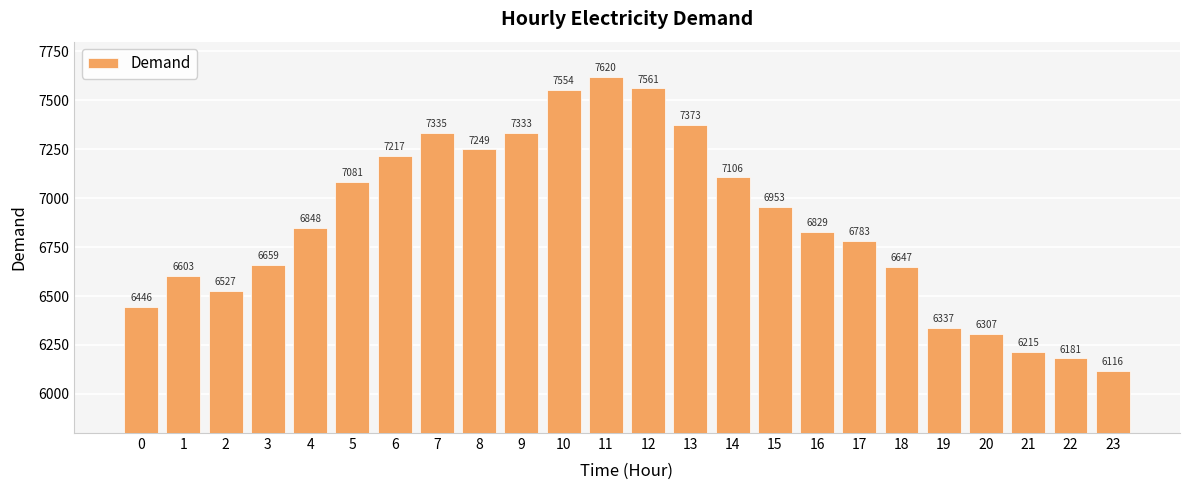

What is the average value?

6870